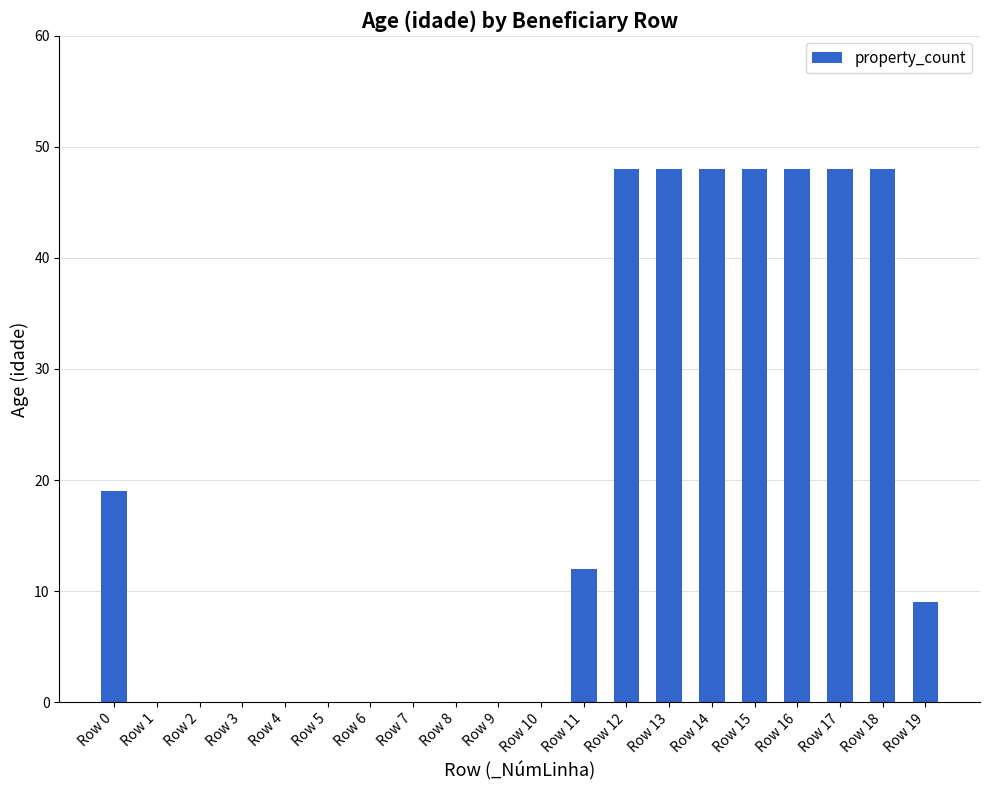

At which label is the value closest to 24?

Row 0